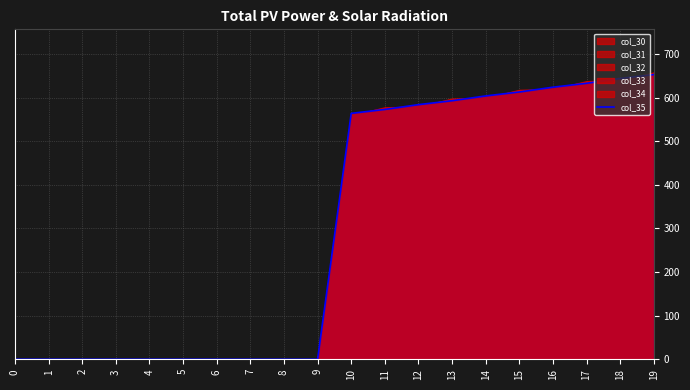

The value at 14 is 604.0. True or false?

True